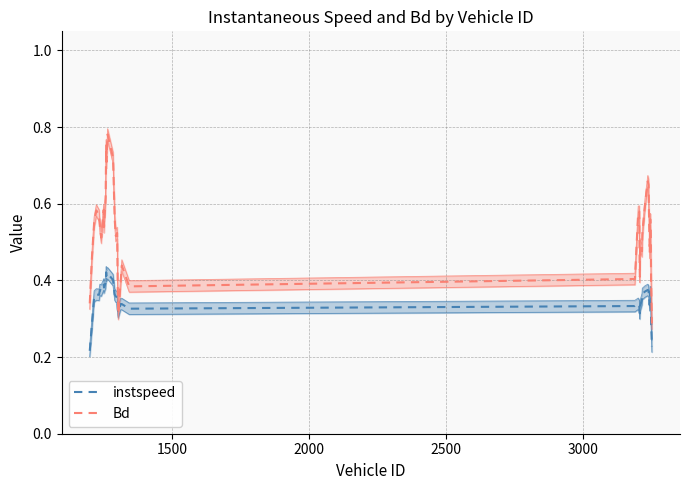

In Bd, how many points are lower than both neighbors (excluding endpoints)?

9